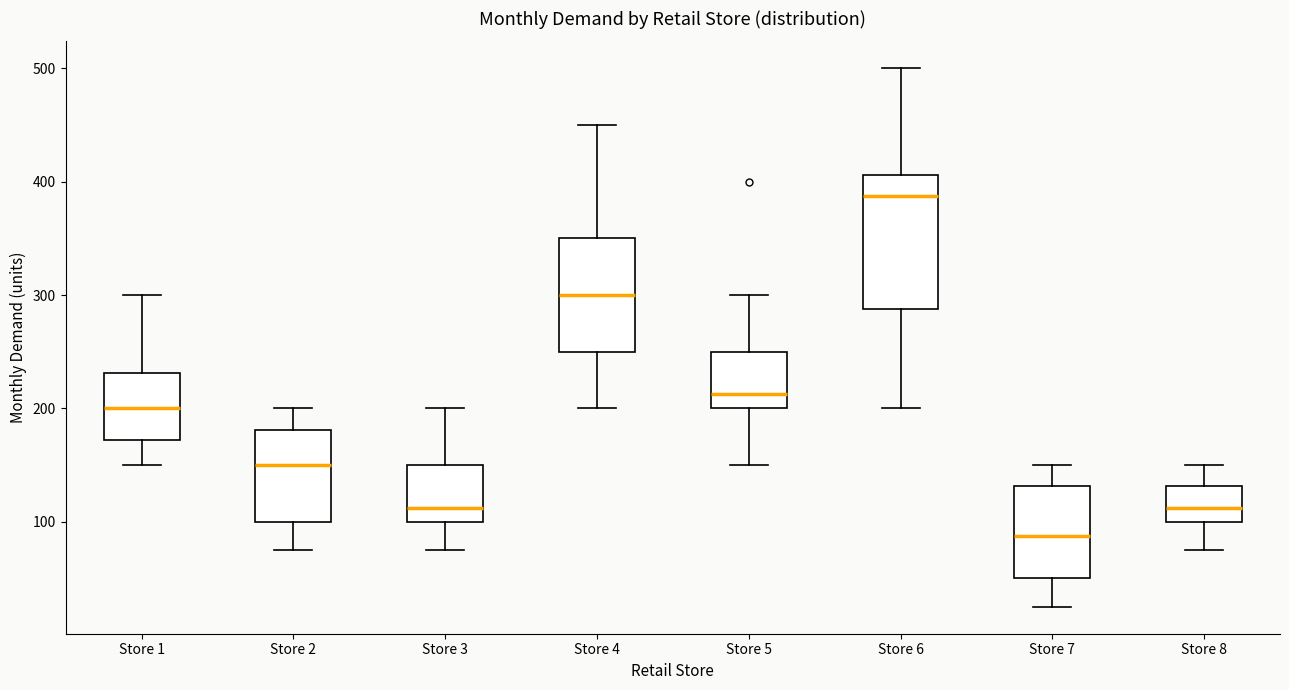

Reading left to right, read every box against the y-axis: the position of its median line, the range the box covers, and the ends of its whiskers. The values are not printed on the chart, so give them approximately, as read against the axis.

Store 1: median 200, box 170 to 230, whiskers 150 to 300
Store 2: median 150, box 100 to 180, whiskers 80 to 200
Store 3: median 110, box 100 to 150, whiskers 80 to 200
Store 4: median 300, box 250 to 350, whiskers 200 to 450
Store 5: median 210, box 200 to 250, whiskers 150 to 300
Store 6: median 390, box 290 to 410, whiskers 200 to 500
Store 7: median 90, box 50 to 130, whiskers 30 to 150
Store 8: median 110, box 100 to 130, whiskers 80 to 150